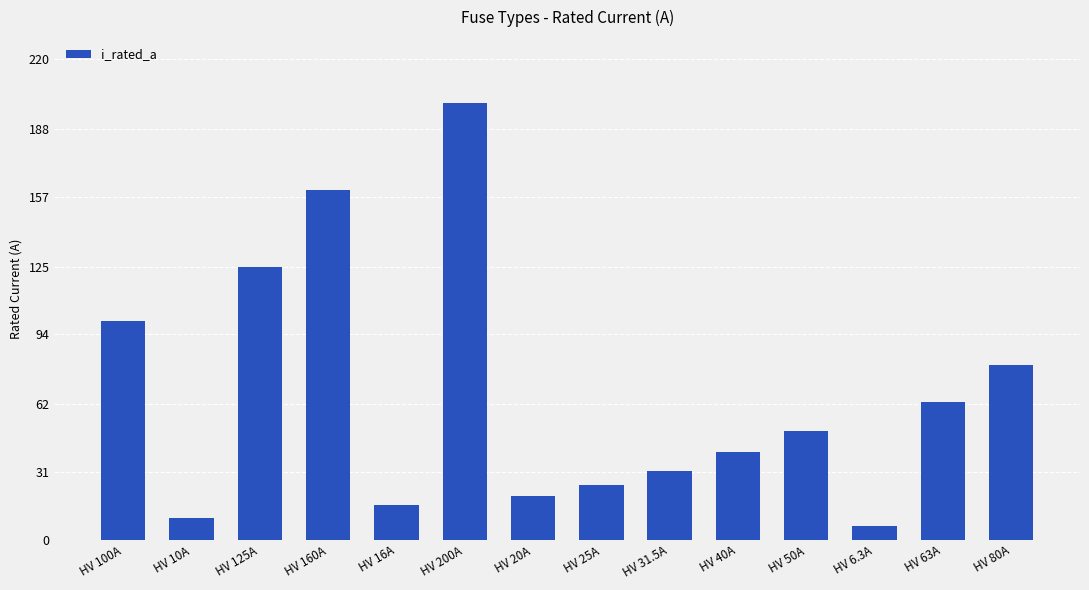

True or false: the data shows 171.7 at HV 125A.

False